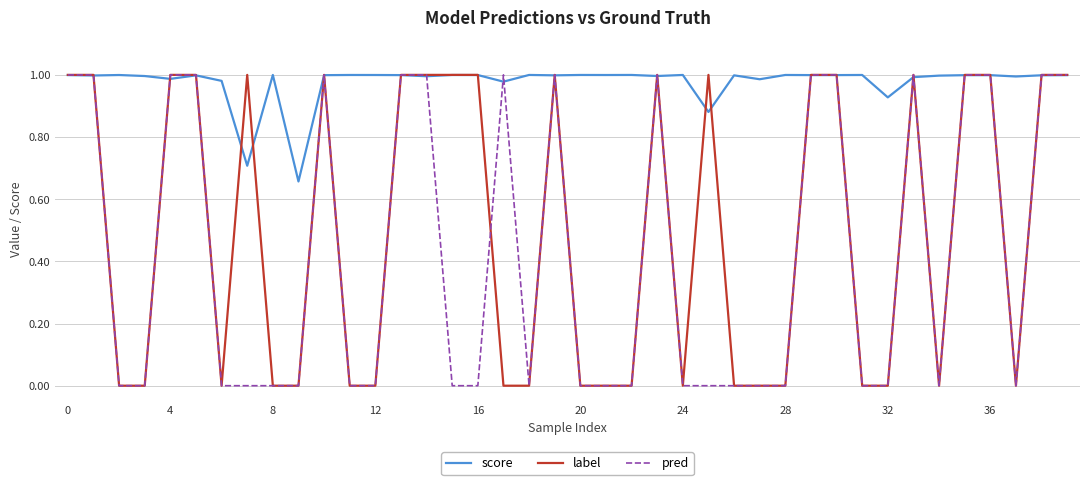

Which series has the largest total across all categories?

score